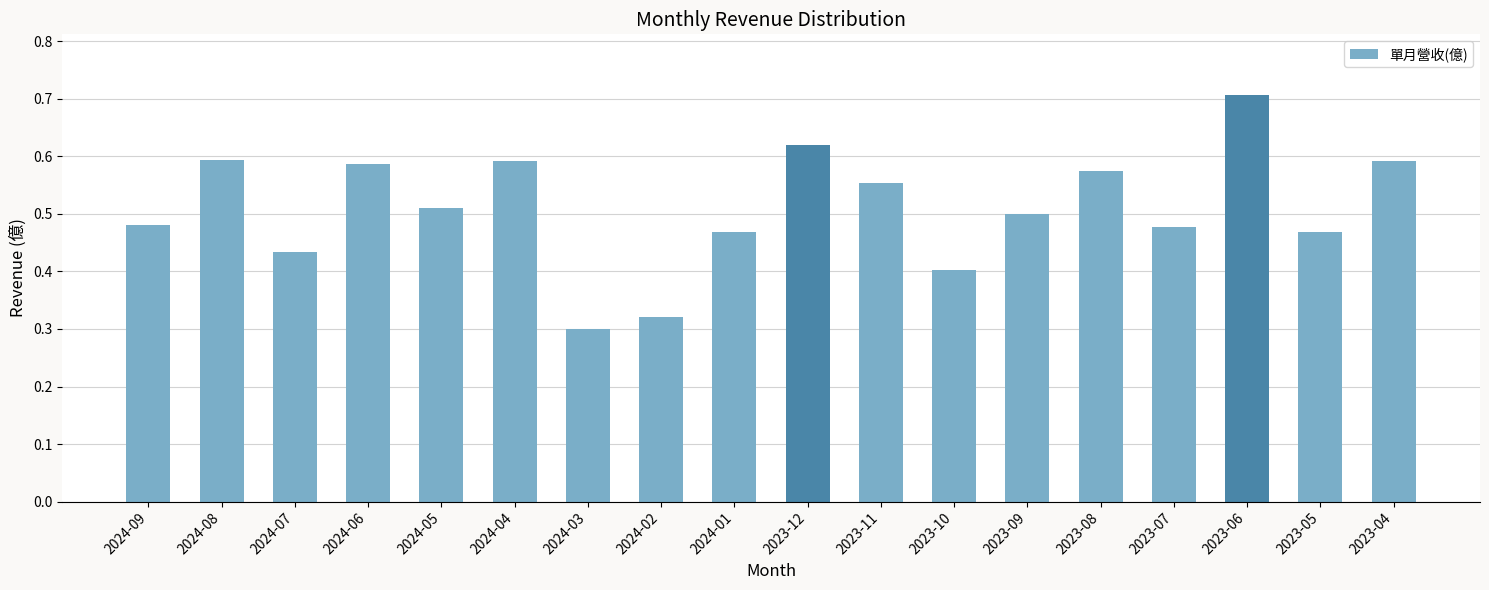

Which category has the highest value across all series?

2023-06